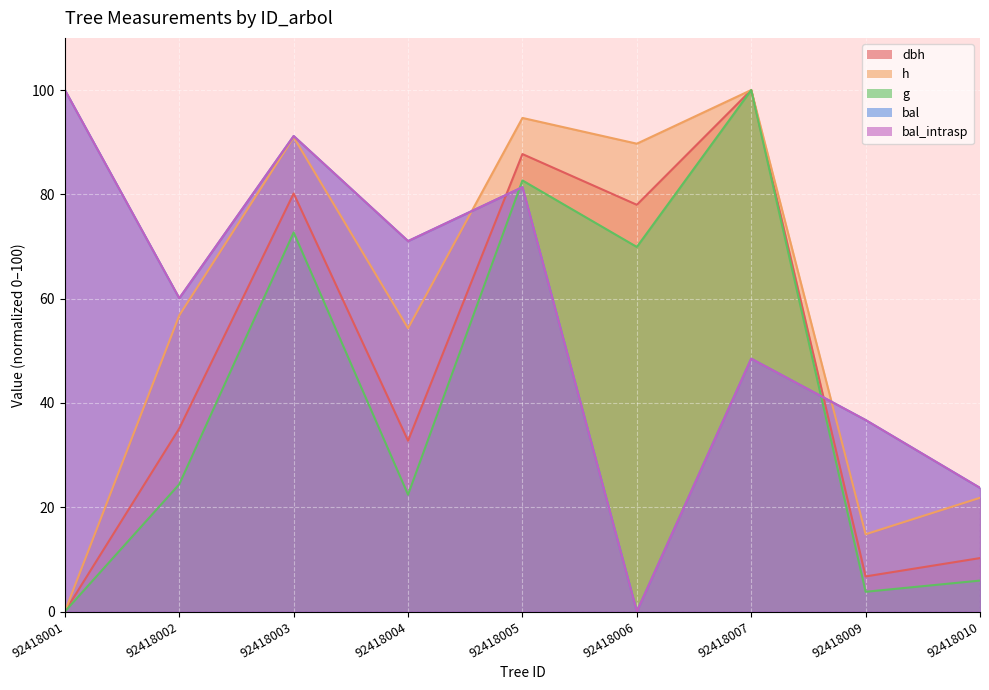

True or false: g and h cross at least once.

False